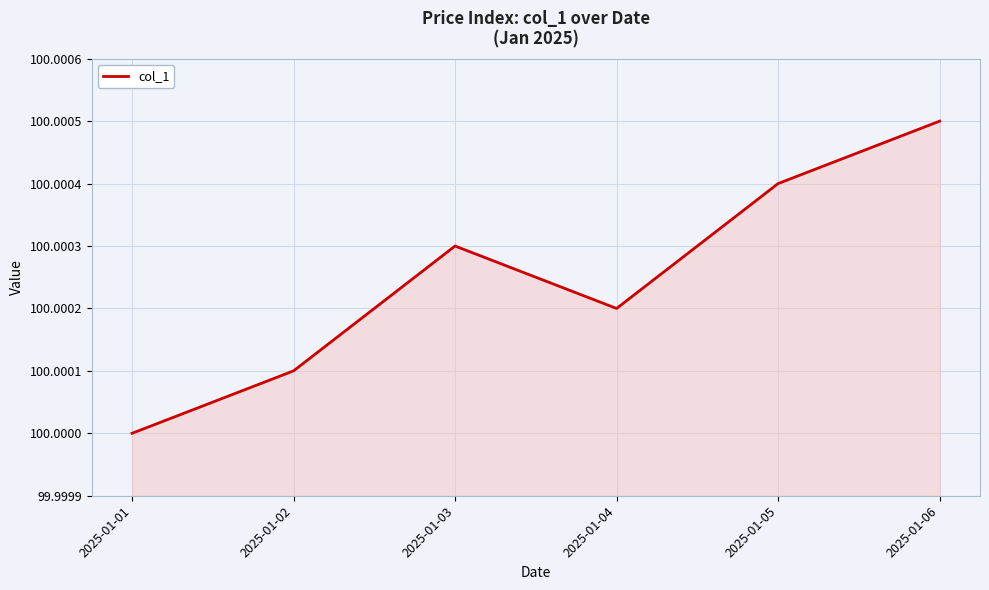

How many categories are shown in the chart?

6